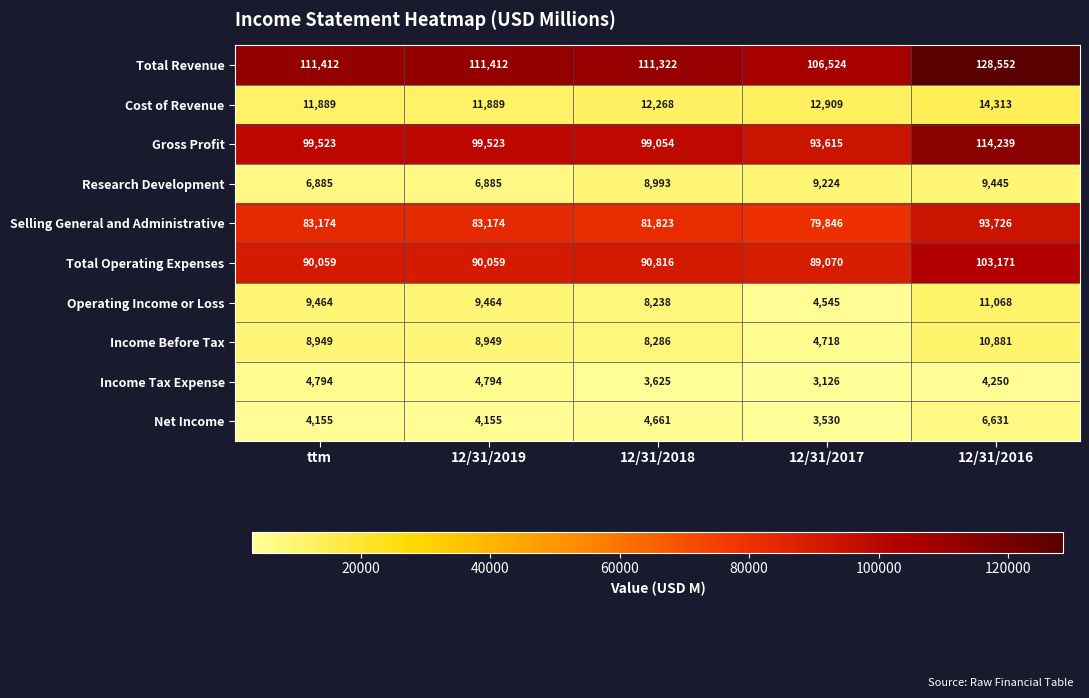

What is the average value of the Cost of Revenue series?

12654